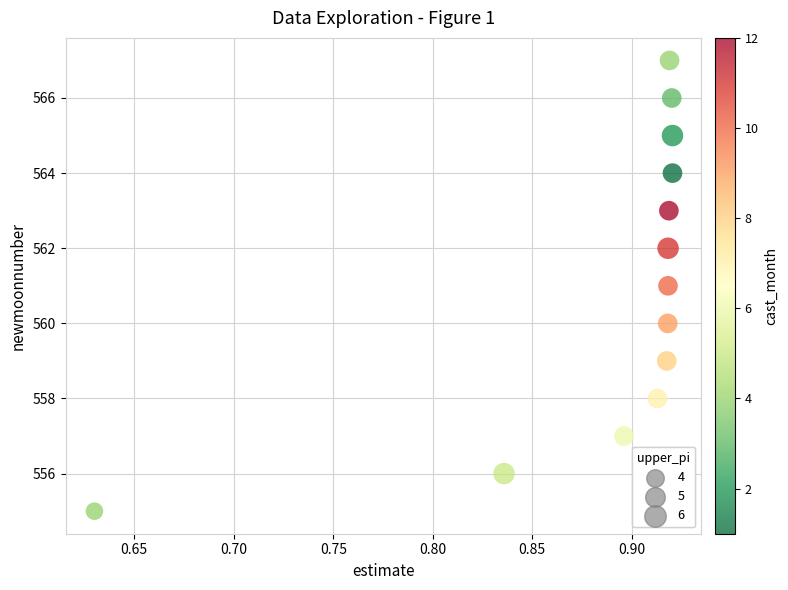

What is the range of Y values (max minus min)?

12